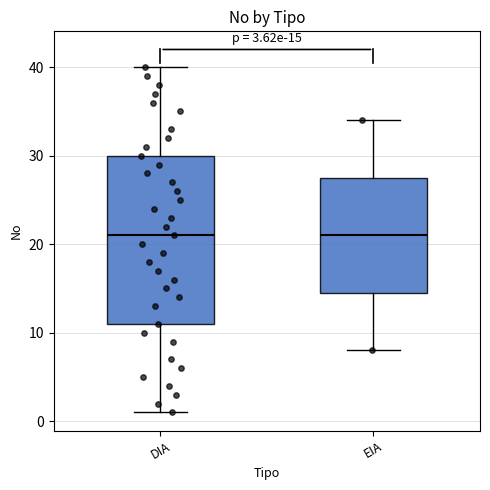

Comparing the boxes themselves (not the whiskers), which one is the tallest?

DIA